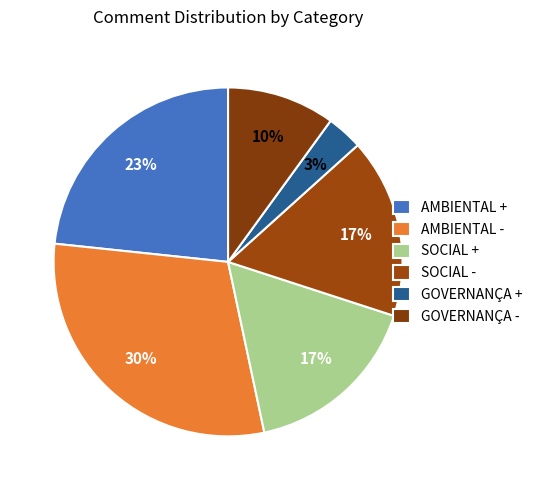

To the nearest percent, what portion does AMBIENTAL + represent?

23%